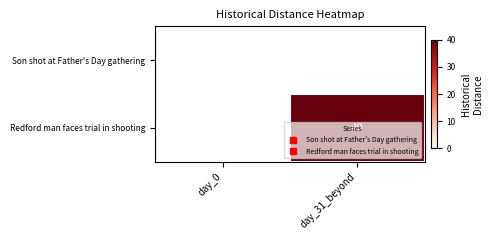

Rank the series by their maximum value, from lowest to highest.

Son shot at Father's Day gathering, Redford man faces trial in shooting